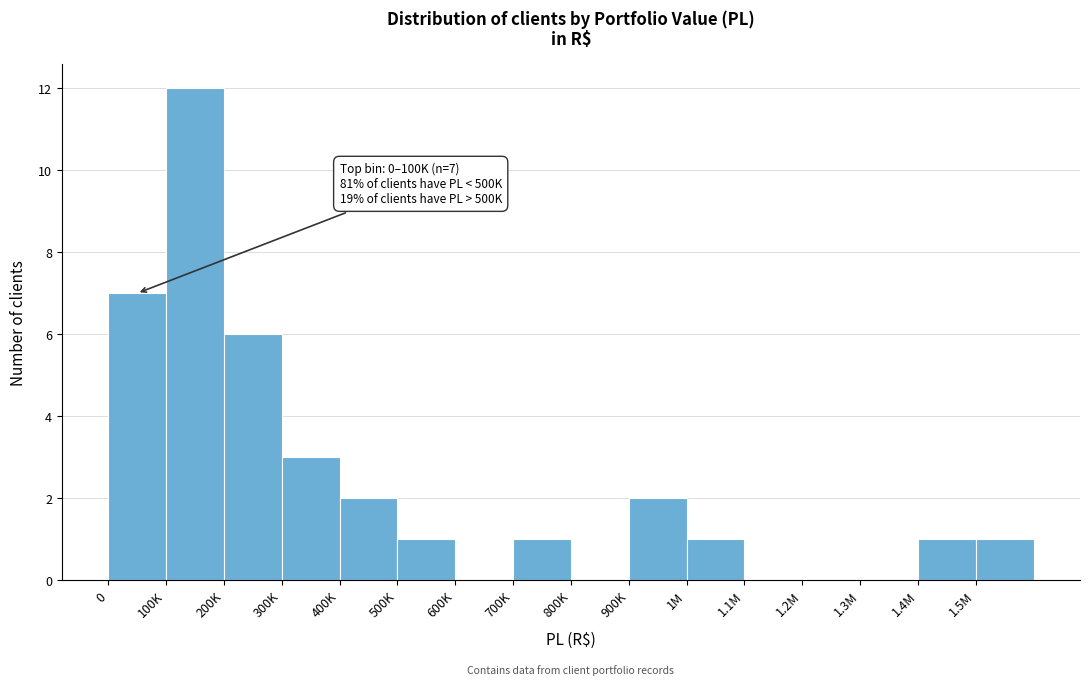

Reading right to left, list all the values displayed in this chart.

1.5M=1	1.4M=1	1.3M=0	1.2M=0	1.1M=0	1M=1	900K=2	800K=0	700K=1	600K=0	500K=1	400K=2	300K=3	200K=6	100K=12	0=7